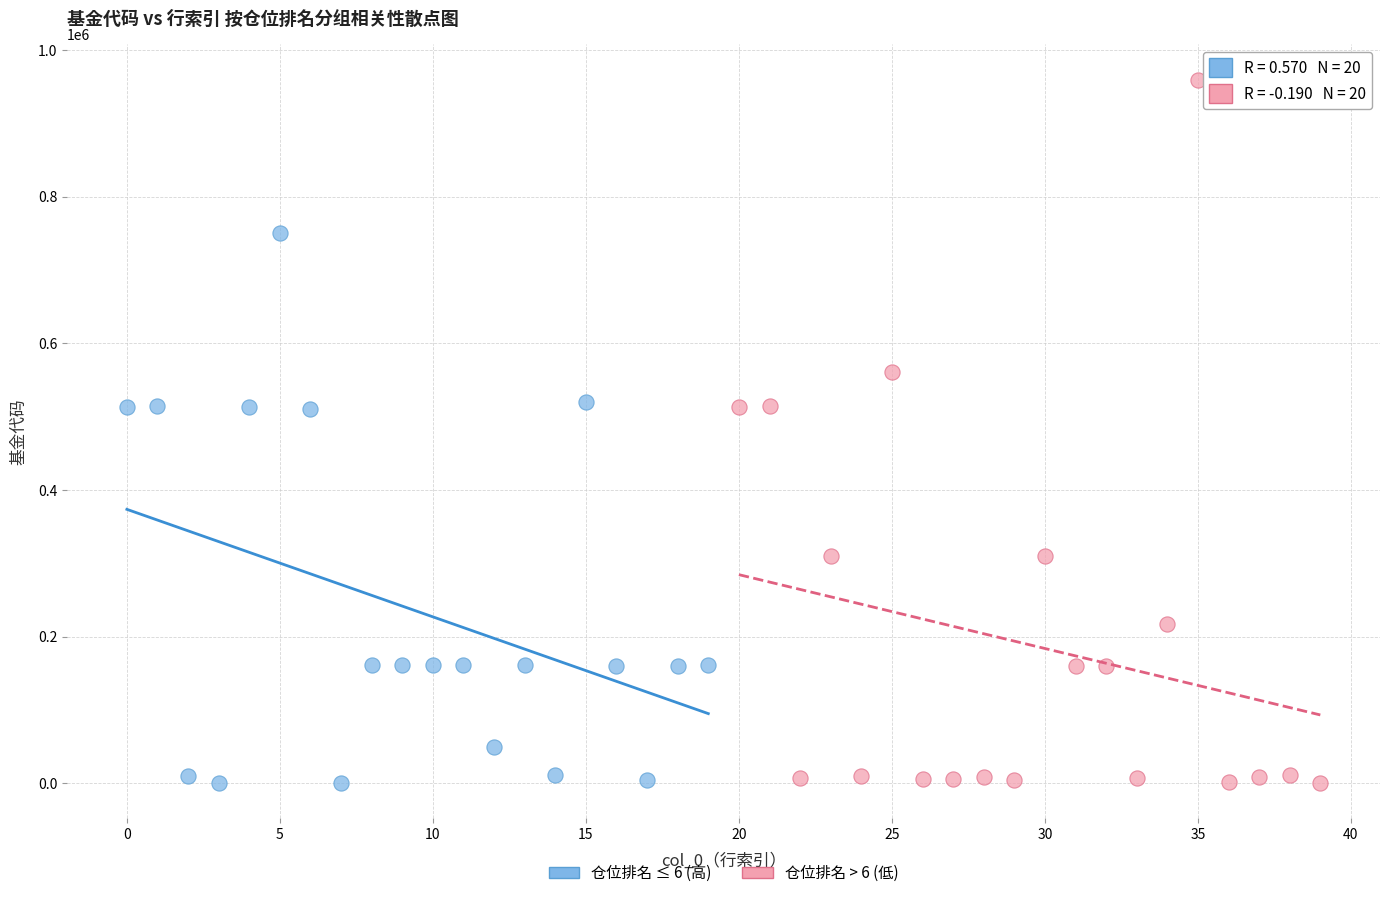

Which series has the widest spread of Y values?

仓位排名 > 6 (低)